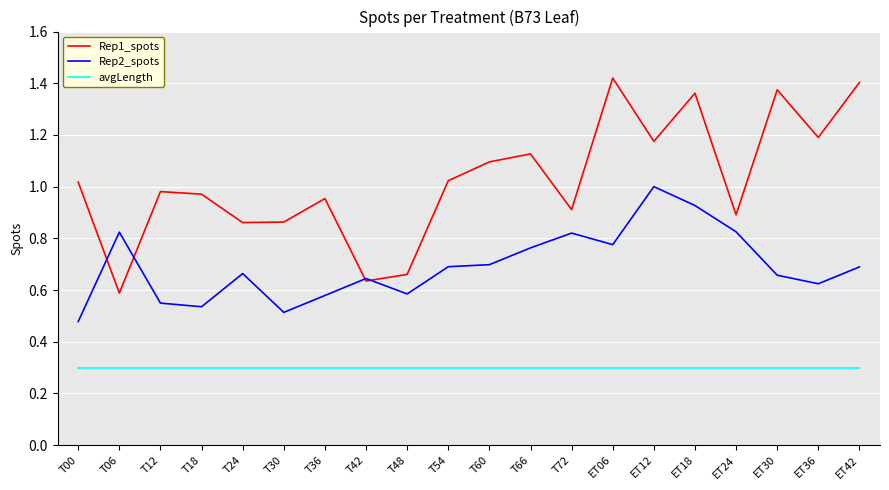

At which category is the sum across all series the highest?

ET18